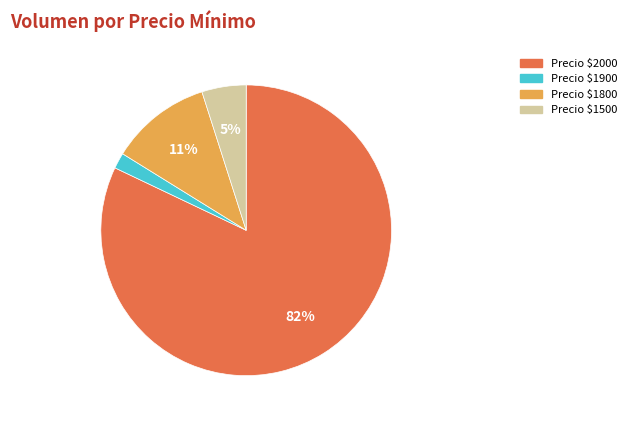

Is there a majority slice in this chart?

Yes